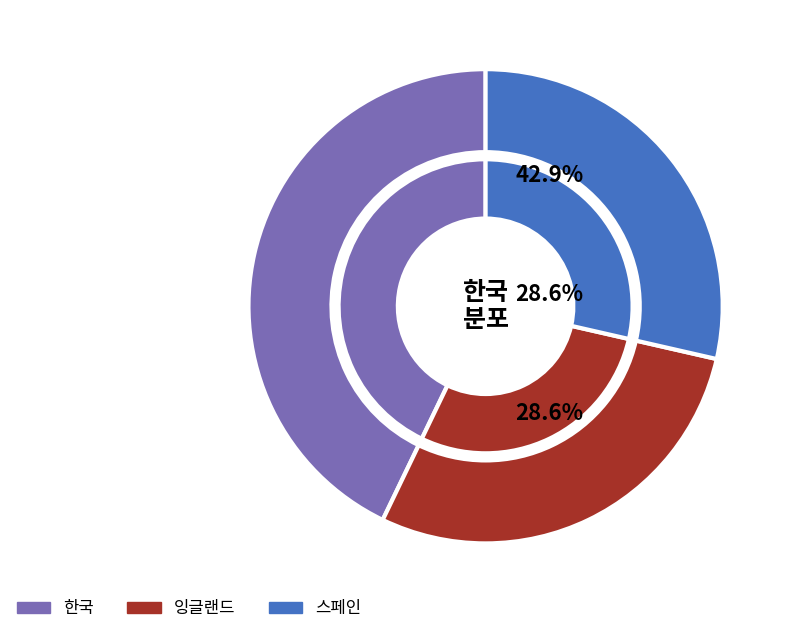

Count the number of slices in the pie.

3